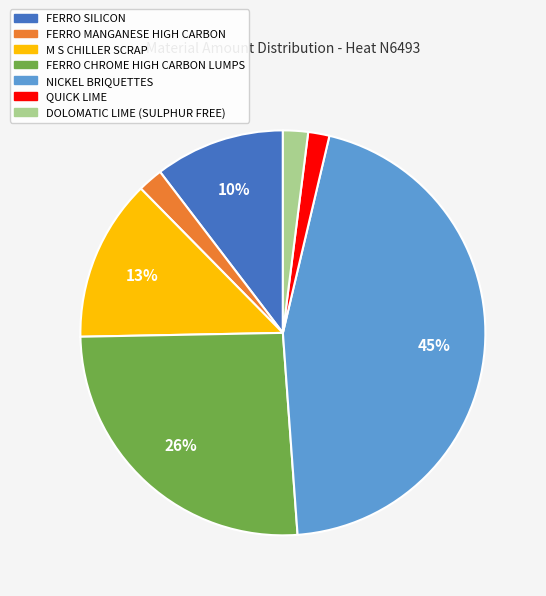

To the nearest percent, what is the difference between the largest and smallest slice percentages?

43%